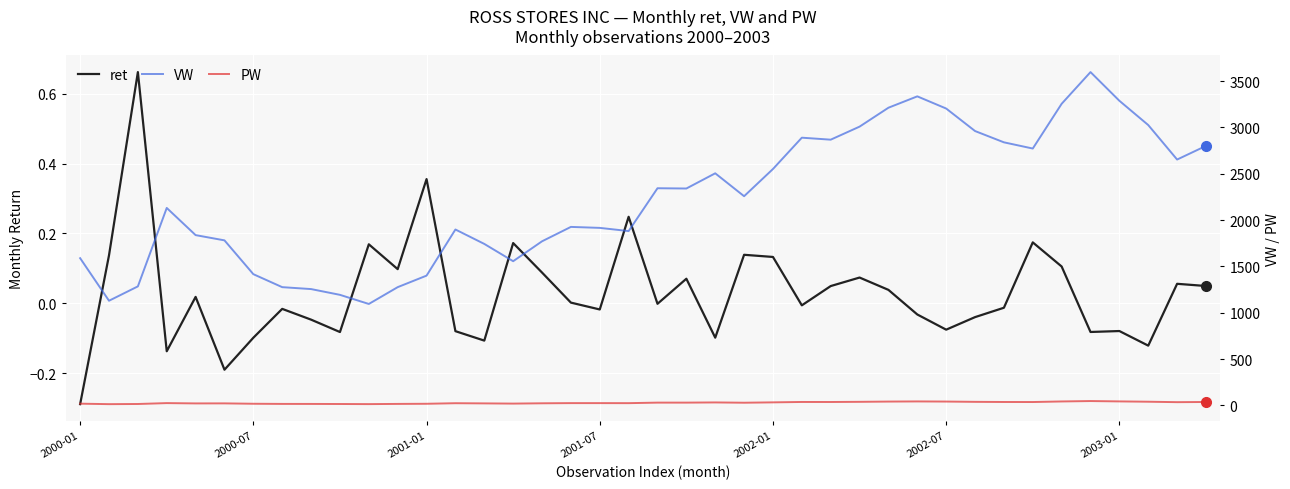

In VW, how many points are lower than both neighbors (excluding endpoints)?

9